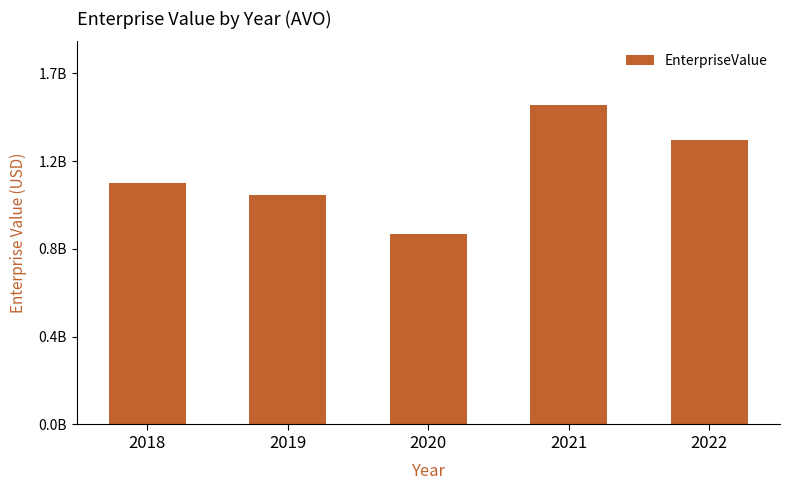

Are the bars horizontal?

No